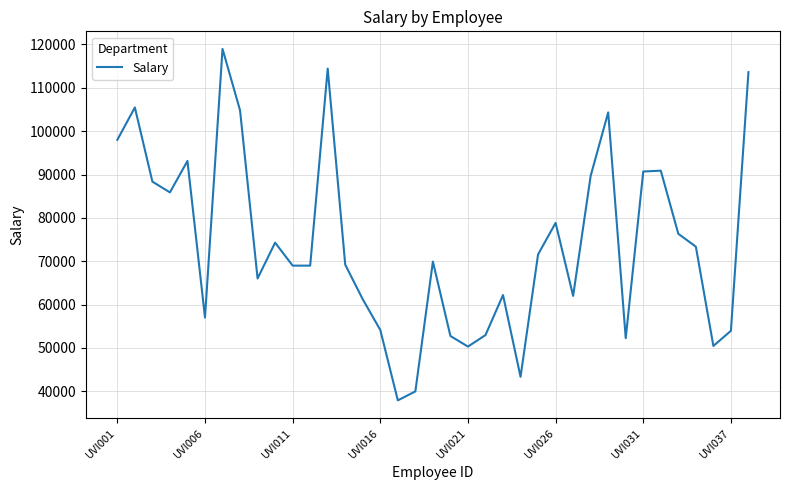

What is the average value?

74219.8